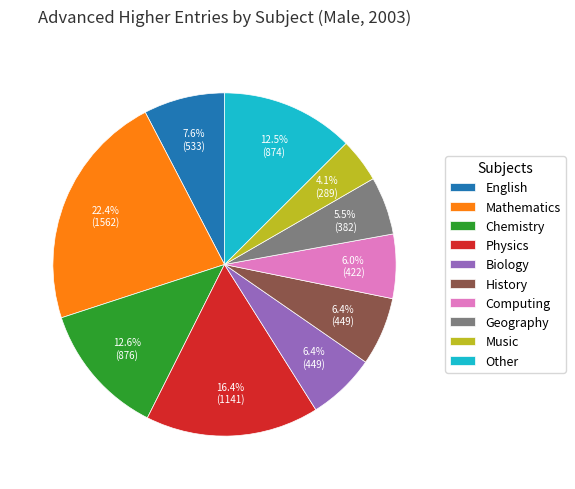

What is the ratio of the value at English to the value at Chemistry?

0.6